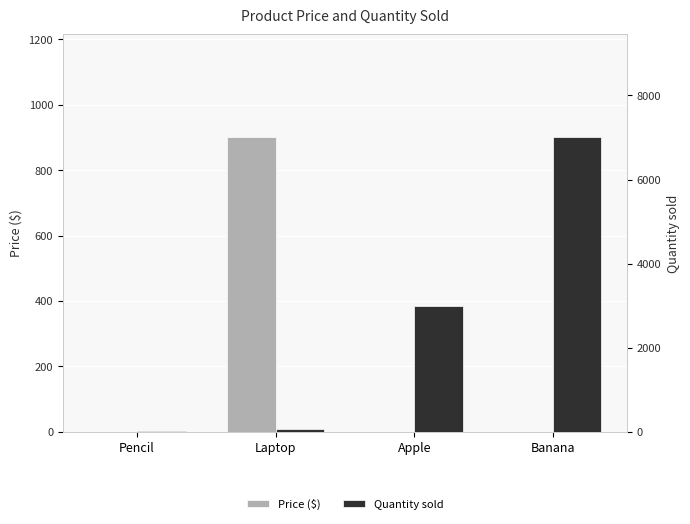

The value of Quantity sold at Pencil is 7.1. True or false?

False